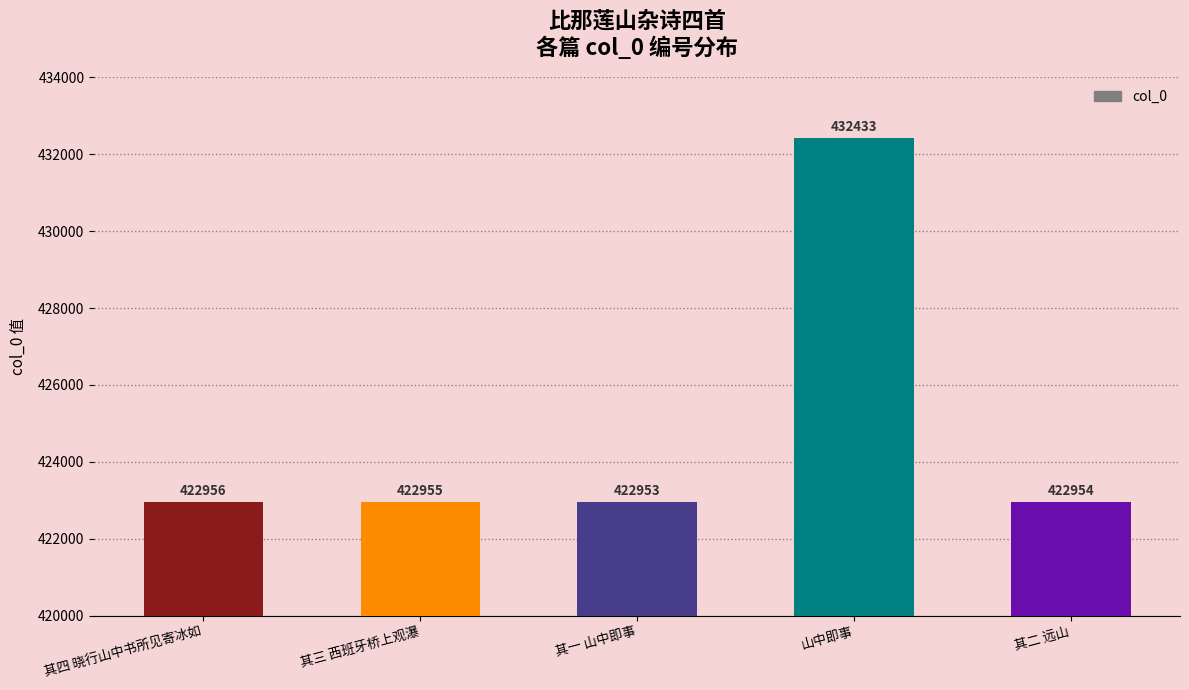

What is the maximum value shown in the chart?

432433